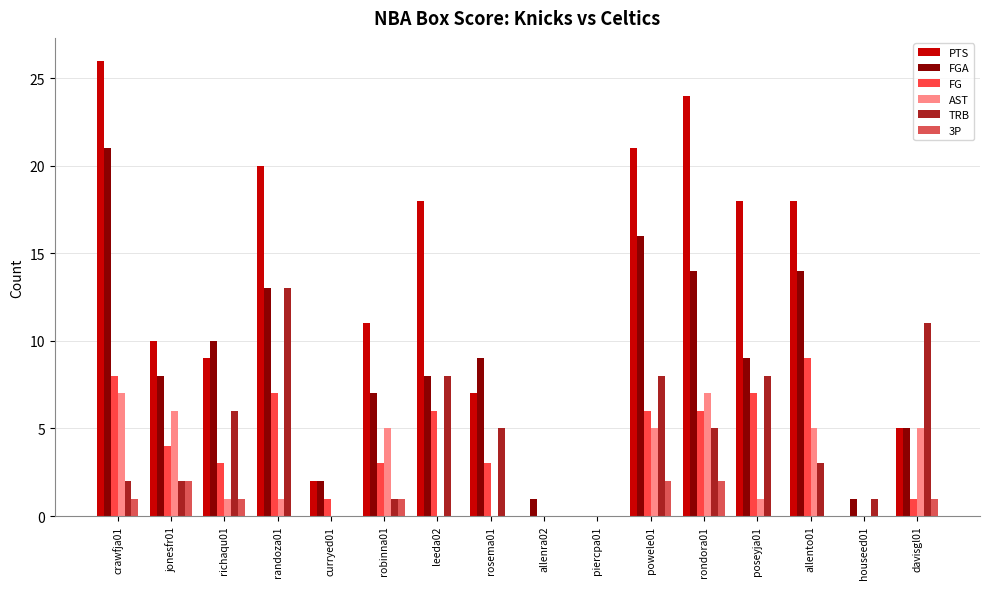

How many groups of bars are there?

16